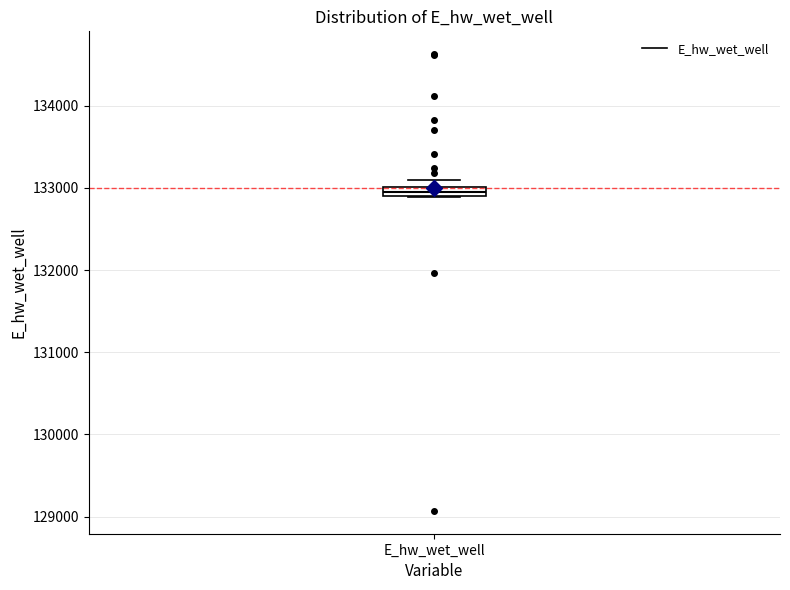

Where is the upper edge of the box for E_hw_wet_well on the y-axis? The values are not printed on the chart, so give them approximately, as read against the axis.

133000